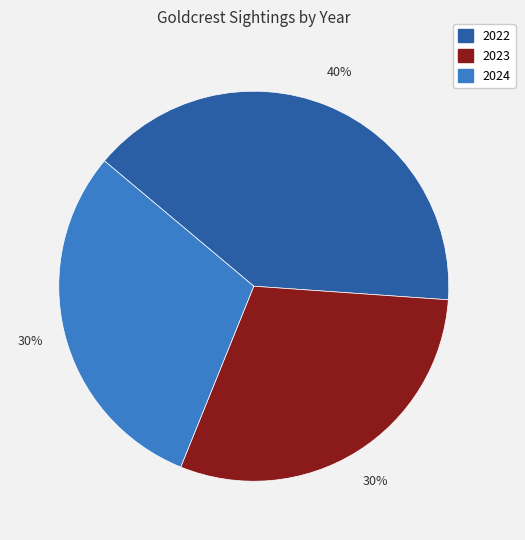

To the nearest percent, what is the combined percentage of 2024 and 2022?

70%